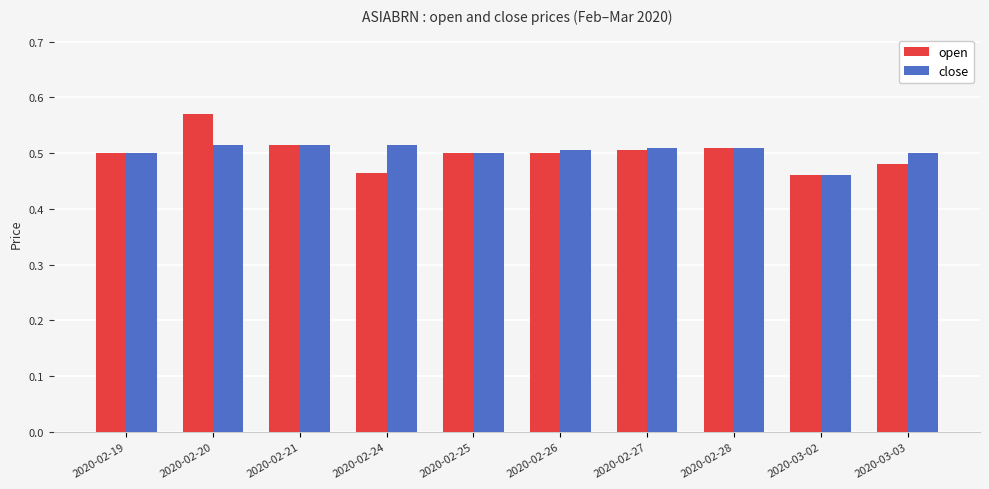

What is the label of the 10th bar from the left?

2020-03-03